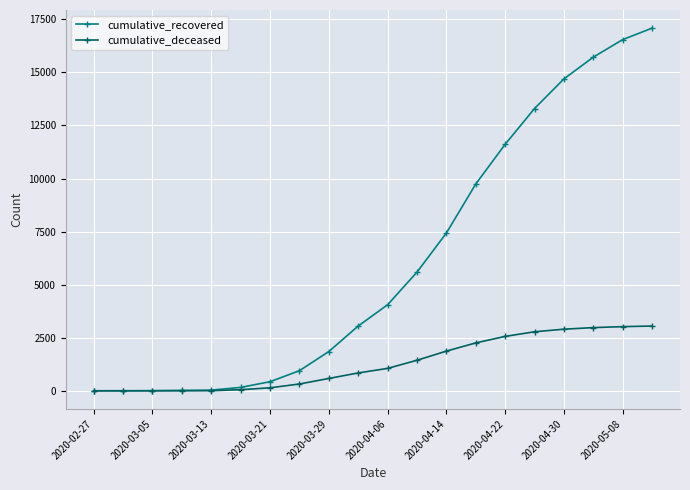

List the series in order of their peak value, lowest first.

cumulative_deceased, cumulative_recovered